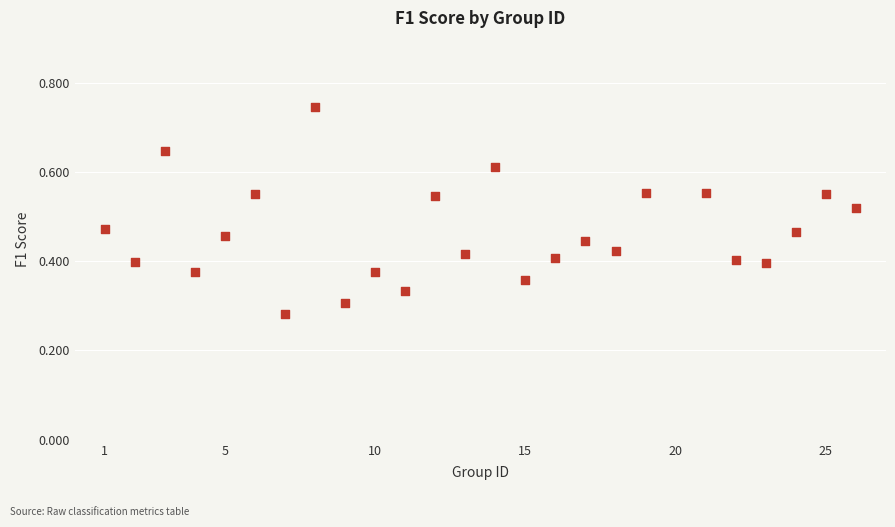

What is the range of X values (max minus min)?

25.0